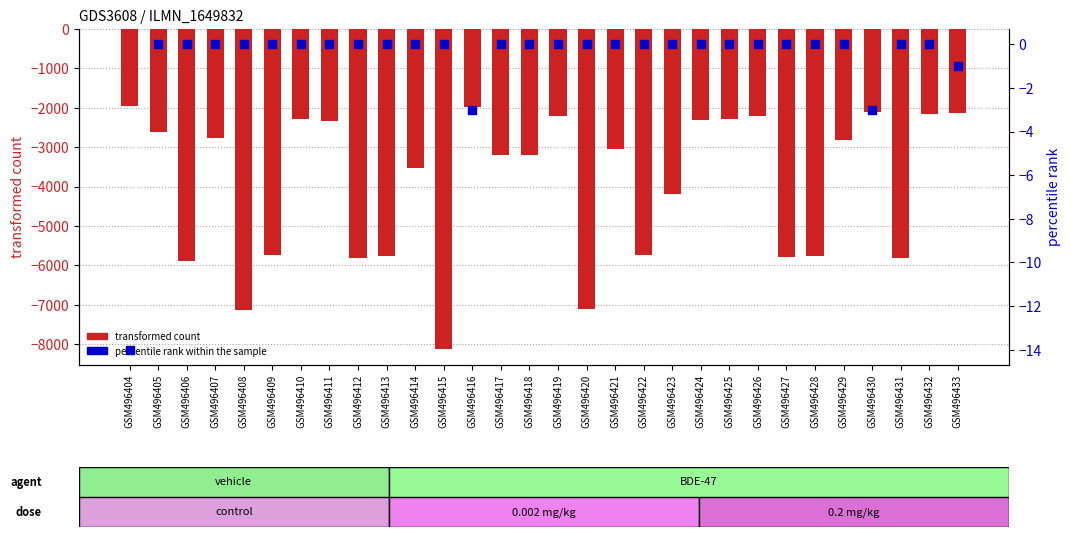

At how many categories does at least one series exceed -1508?

30